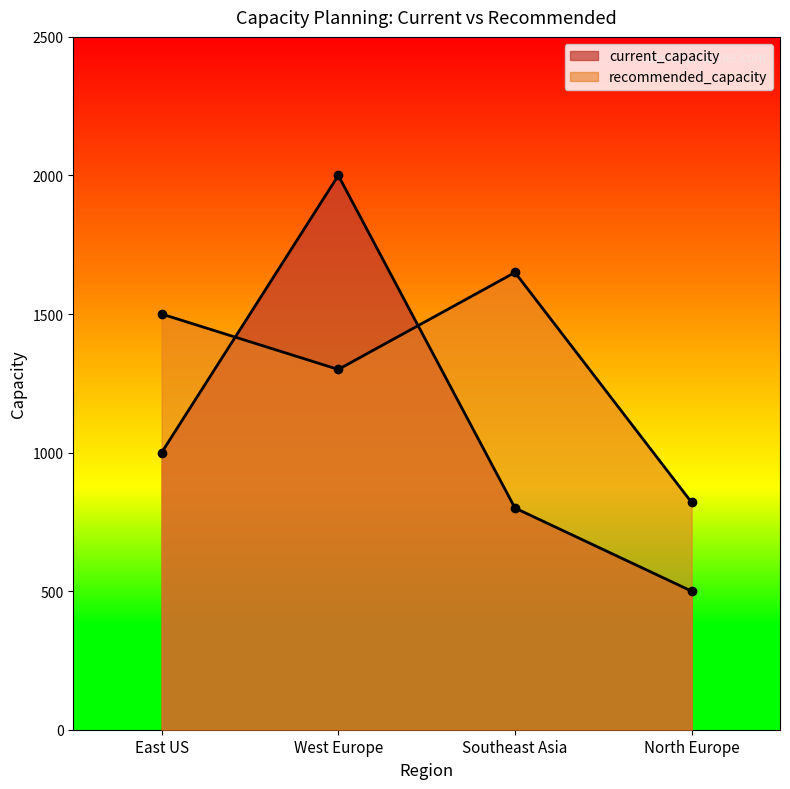

Is the value of recommended_capacity at North Europe greater than the value of current_capacity at West Europe?

No